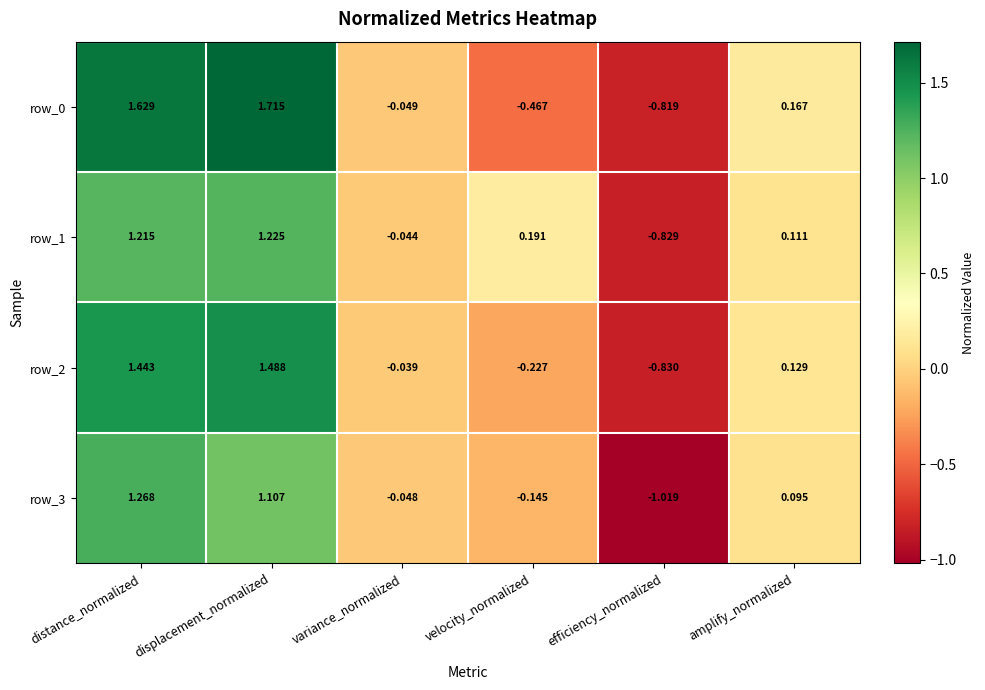

Where is row_1 nearest to the value 0?

variance_normalized